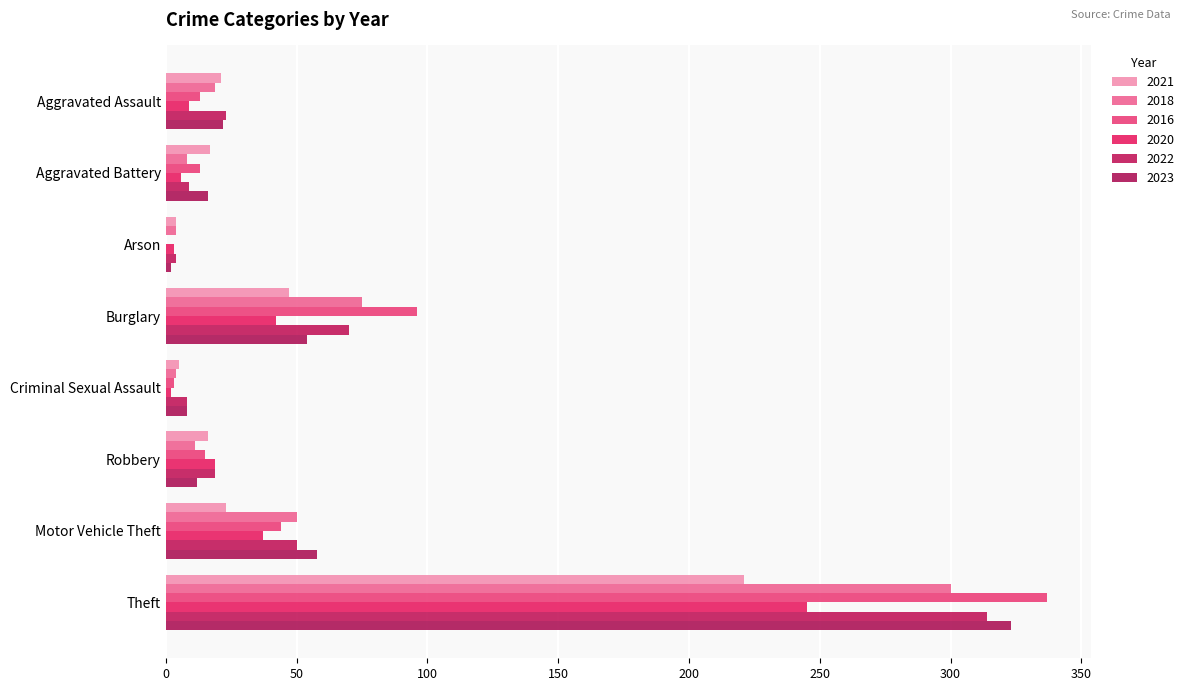

Is the value of 2022 at Aggravated Battery greater than the value of 2020 at Aggravated Assault?

No